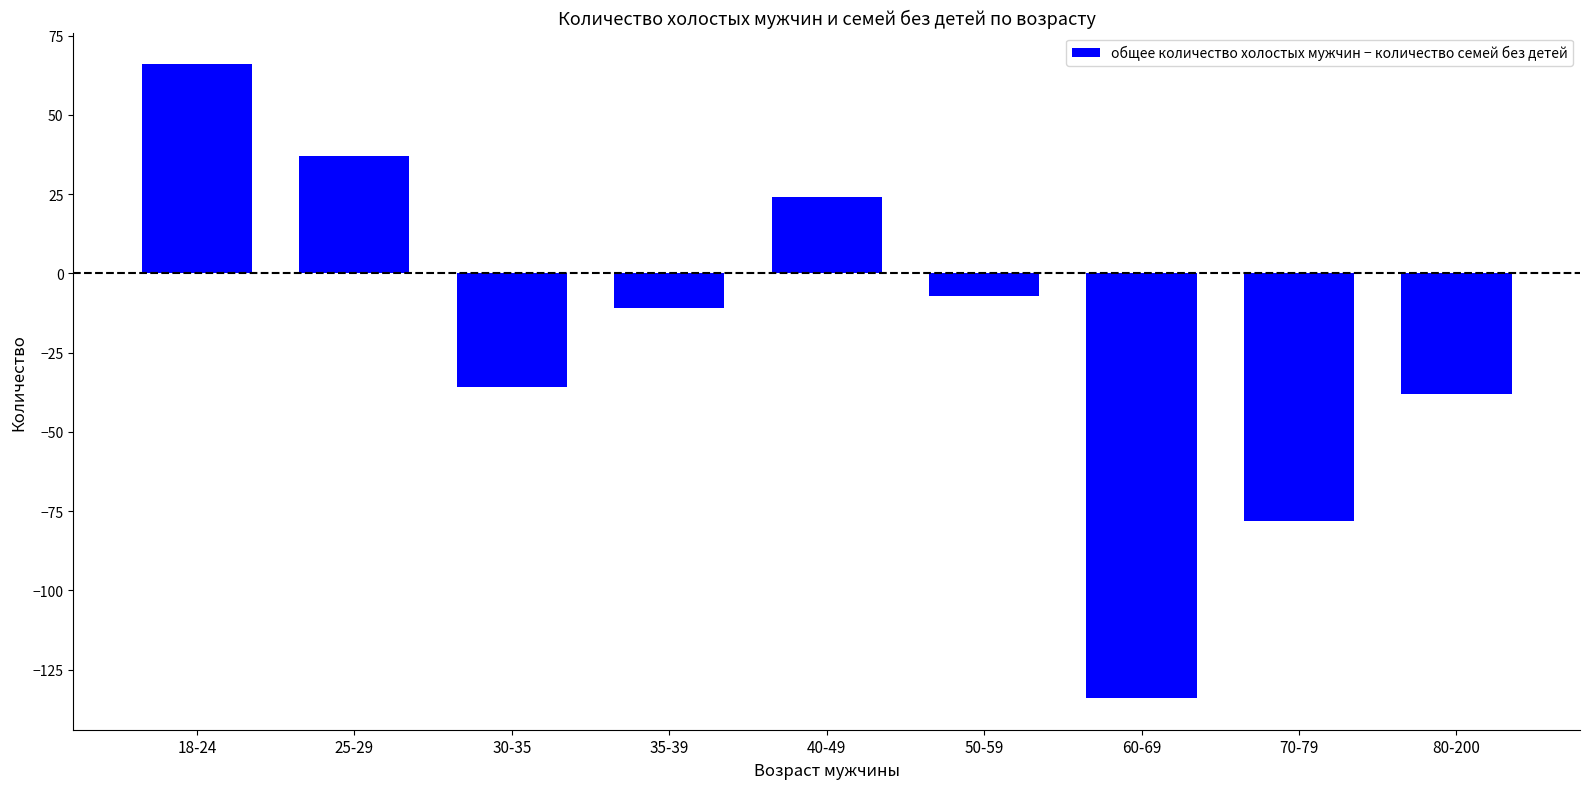

What is the difference between the values at 80-200 and 35-39?

27